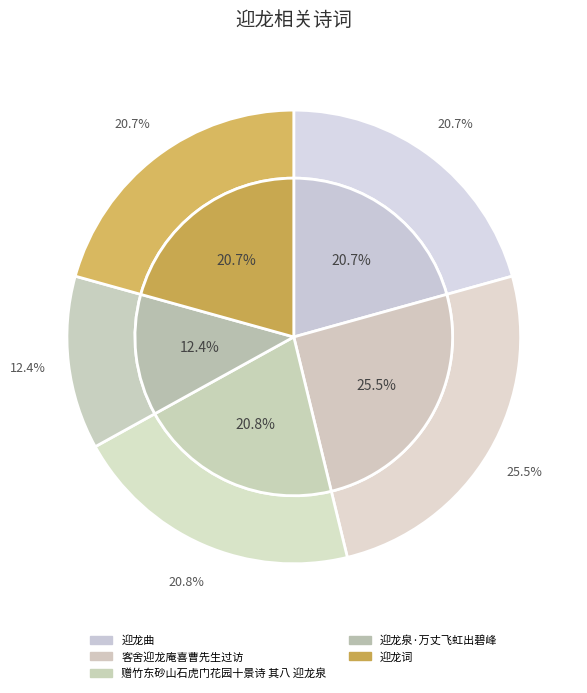

What is the smallest slice in the pie chart?

迎龙泉·万丈飞虹出碧峰